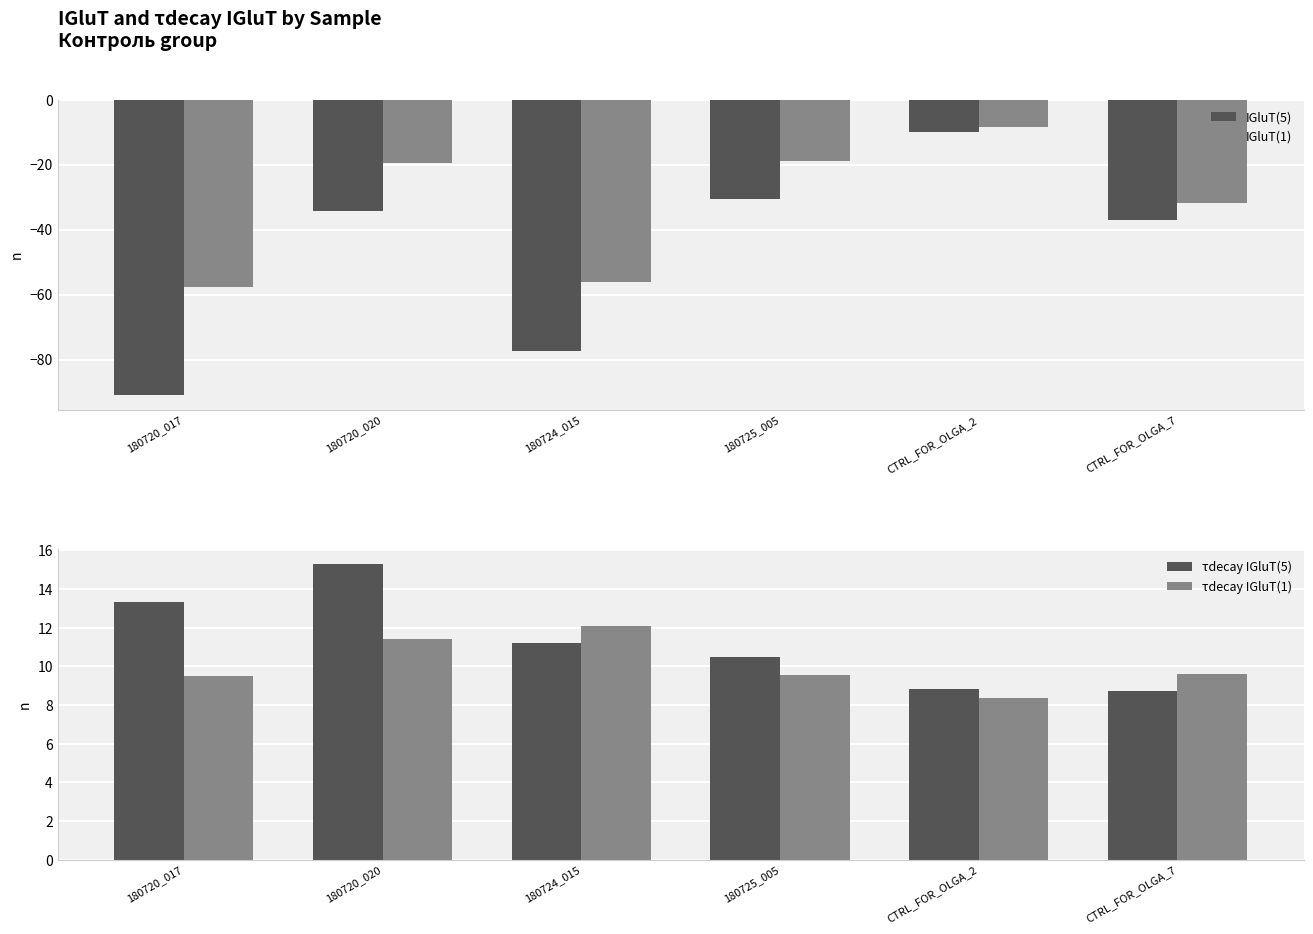

True or false: IGluT(1) has a value of -57.7 at 180720_017.

True